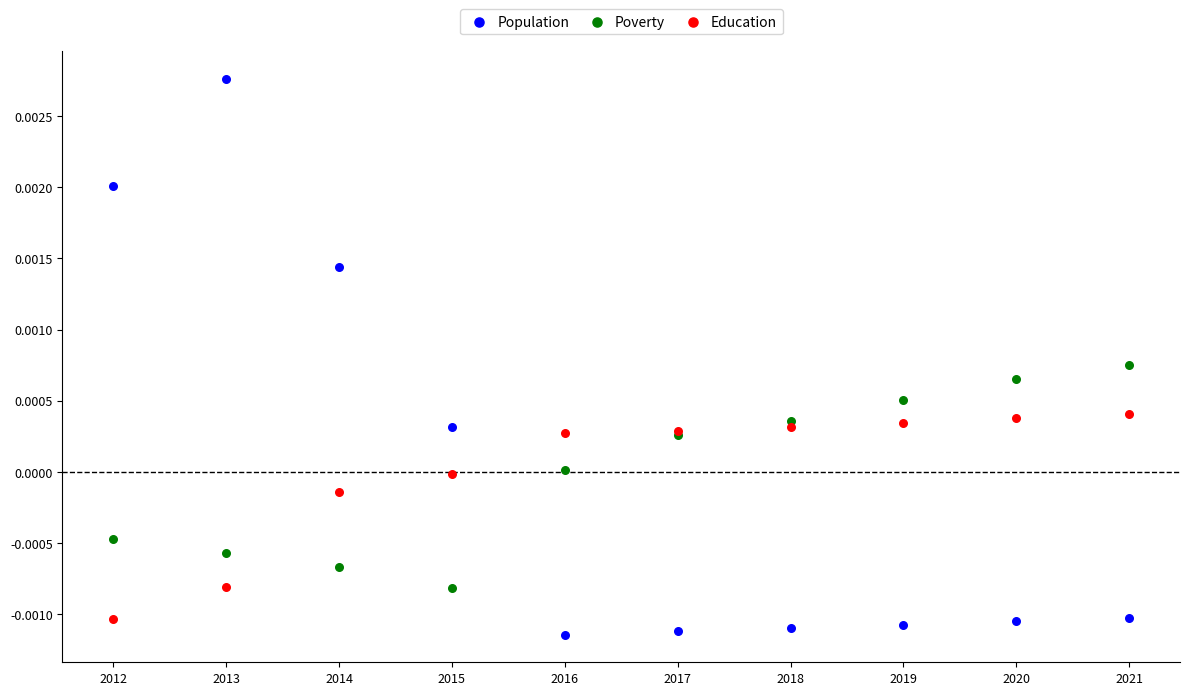

Which series contains the highest Y value?

Population